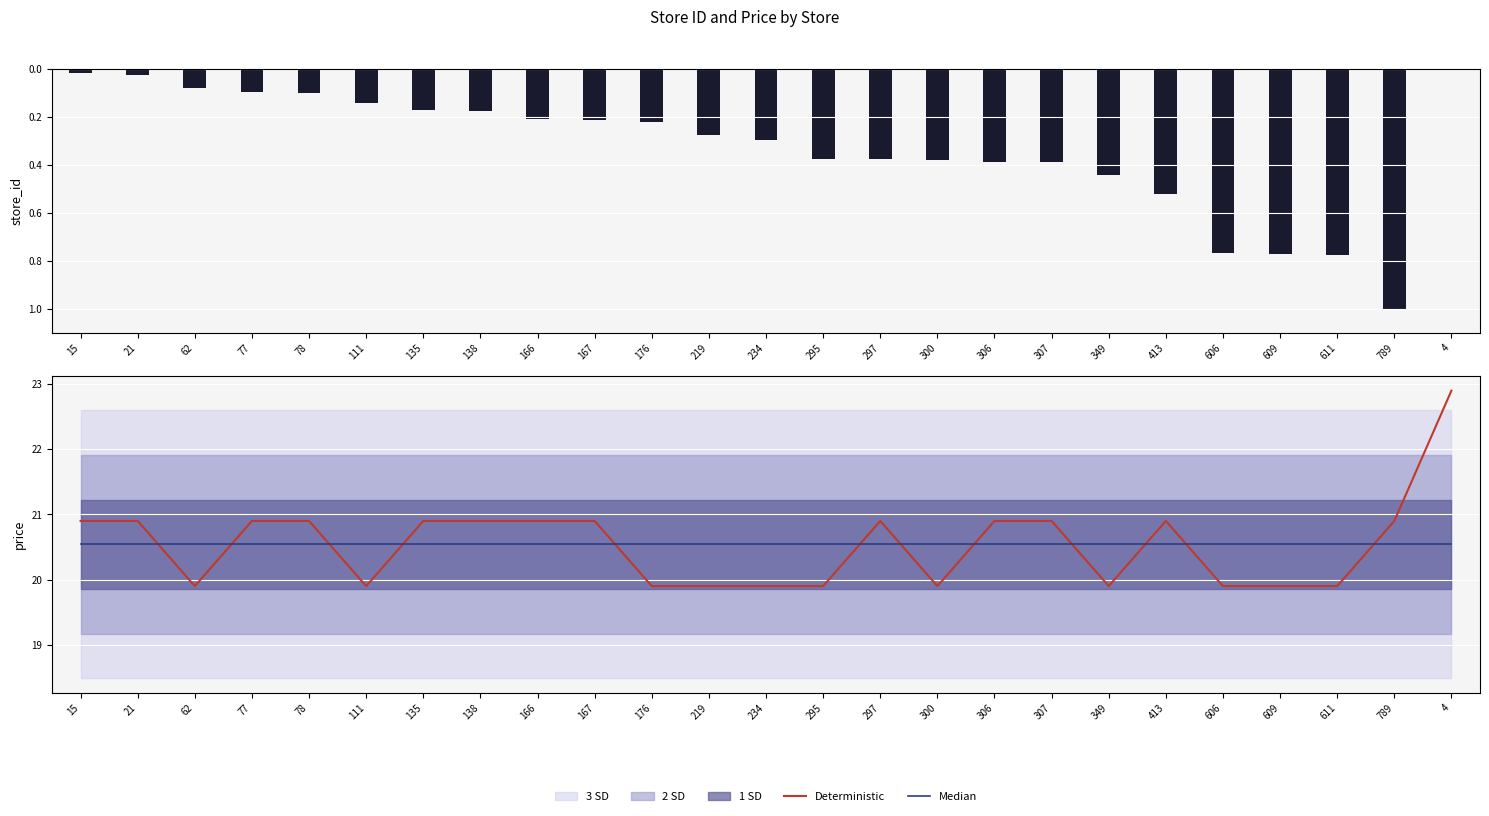

What is the difference between the highest and lowest values at 611?

0.6